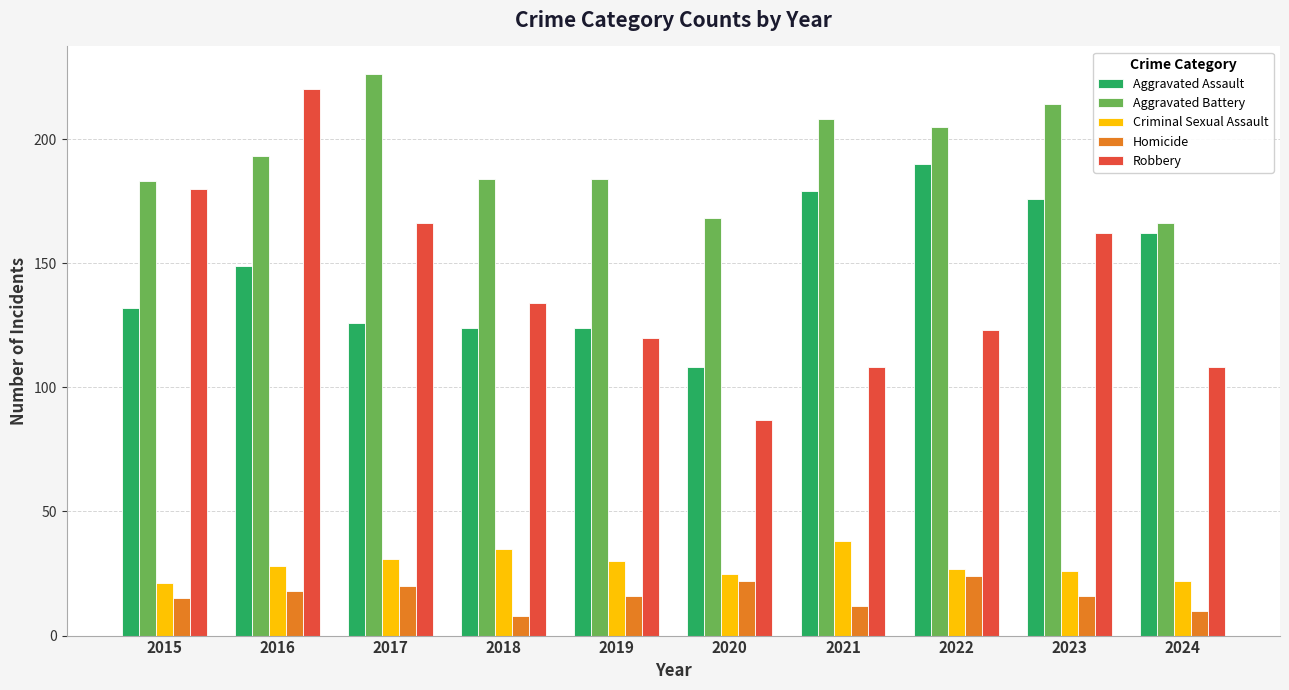

Are the bars grouped side by side (vs. stacked)?

Yes